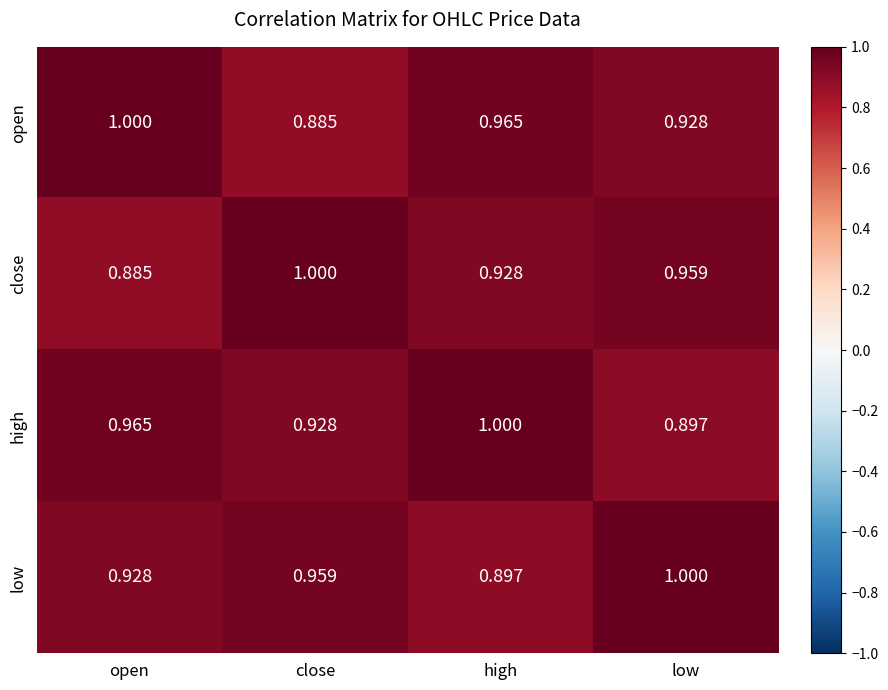

At which label does close reach its peak?

close